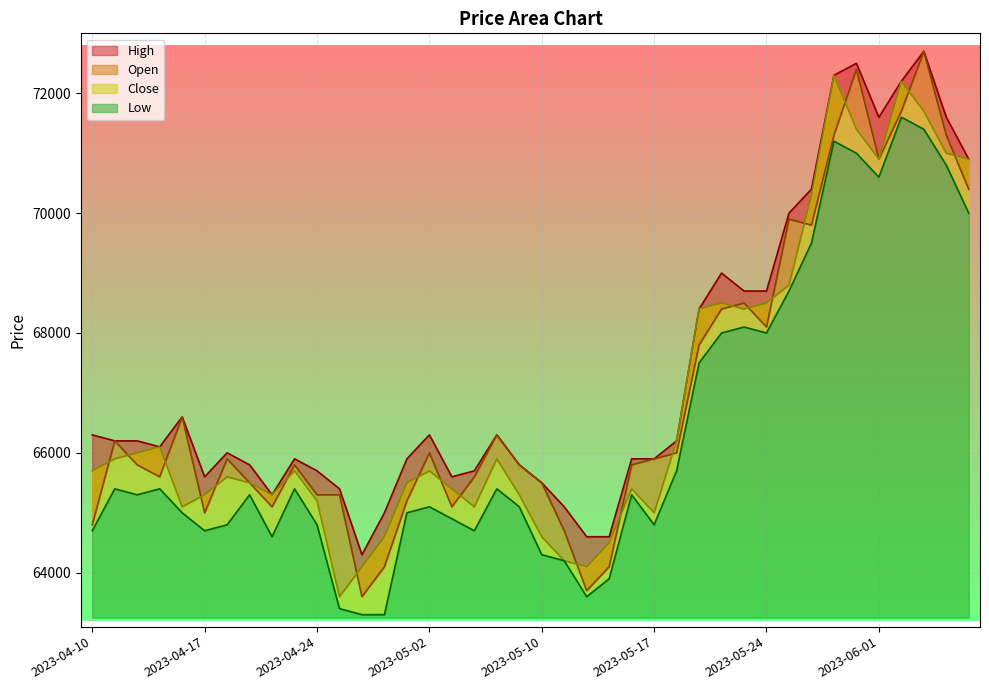

Is it true that Open equals 67800 at 2023-05-19?

True